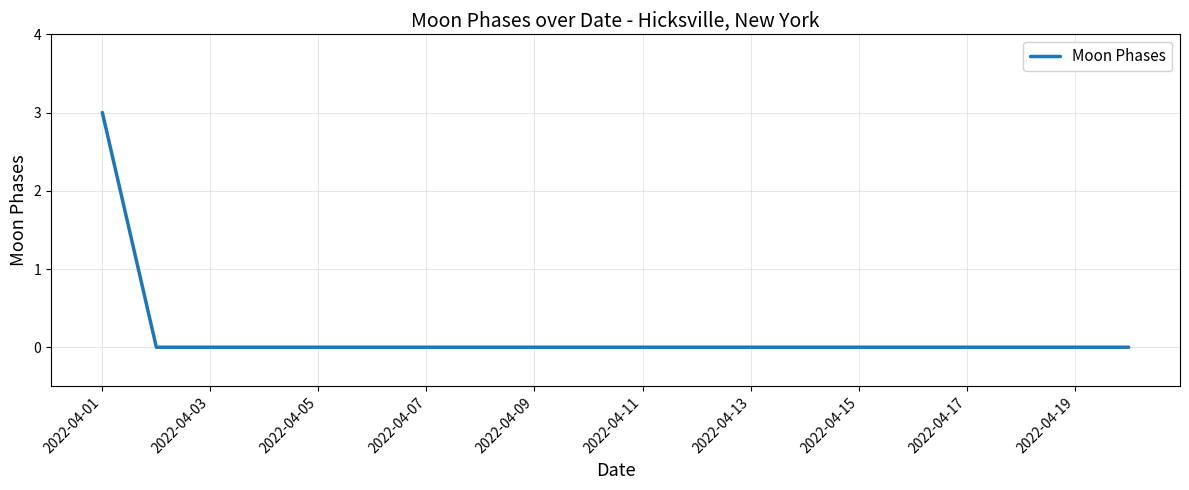

What is the greatest value displayed?

3